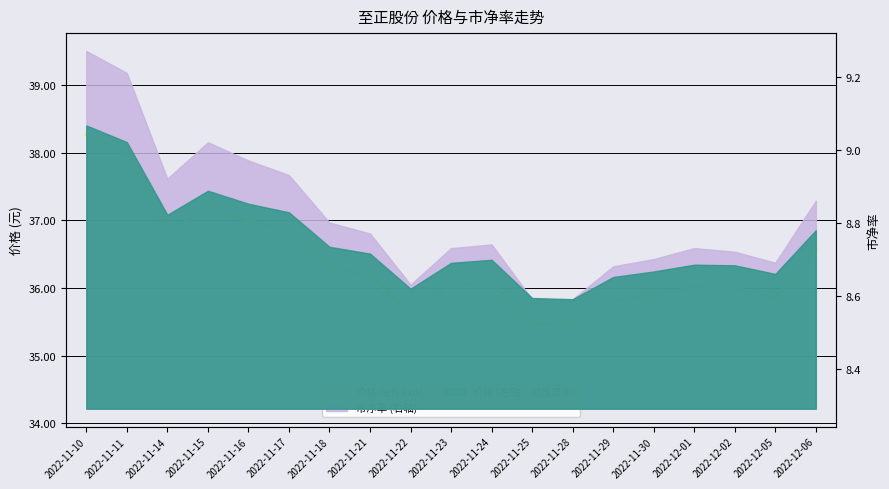

List the labels in order of value, smallest first.

2022-11-28, 2022-11-25, 2022-11-22, 2022-11-29, 2022-12-05, 2022-11-30, 2022-12-02, 2022-12-01, 2022-11-23, 2022-11-24, 2022-11-21, 2022-11-18, 2022-12-06, 2022-11-14, 2022-11-17, 2022-11-16, 2022-11-15, 2022-11-11, 2022-11-10